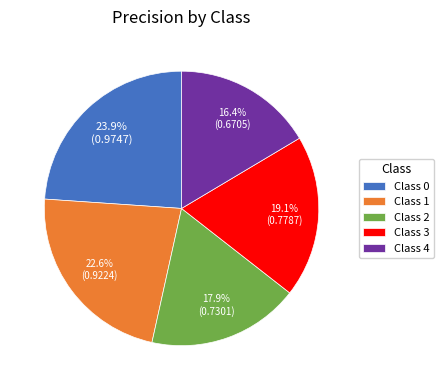

What is the smallest slice in the pie chart?

Class 4